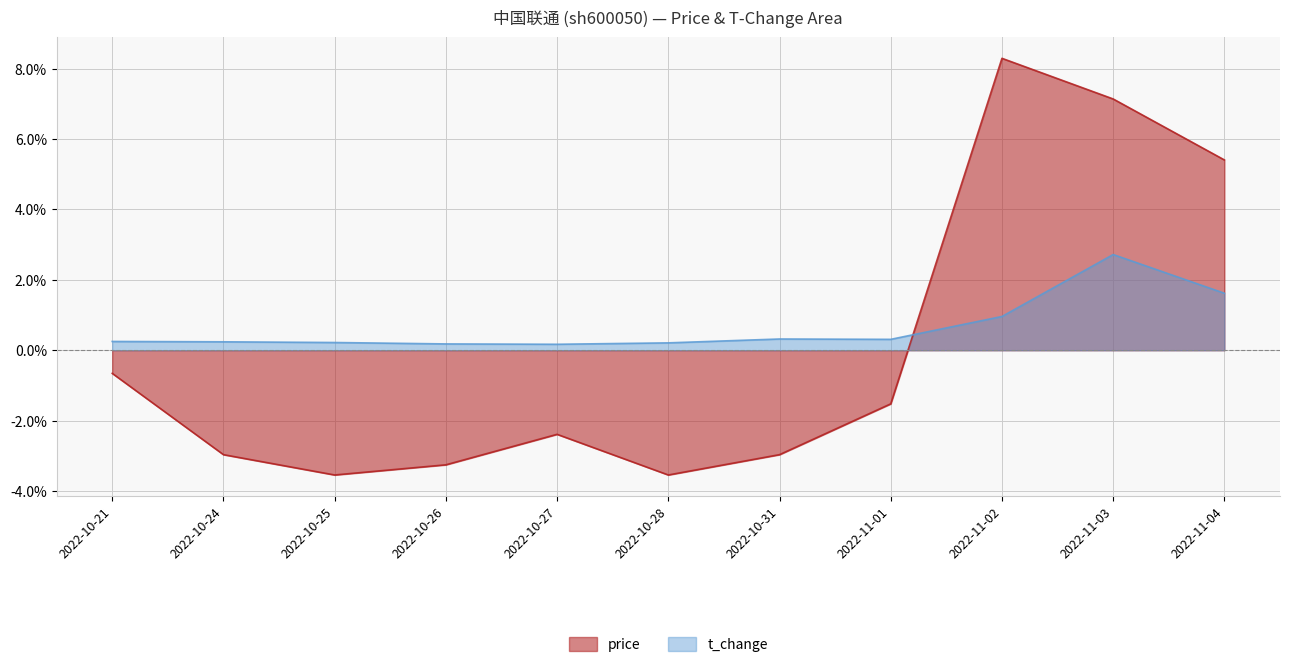

At which category does t_change reach its first local peak?

2022-10-31